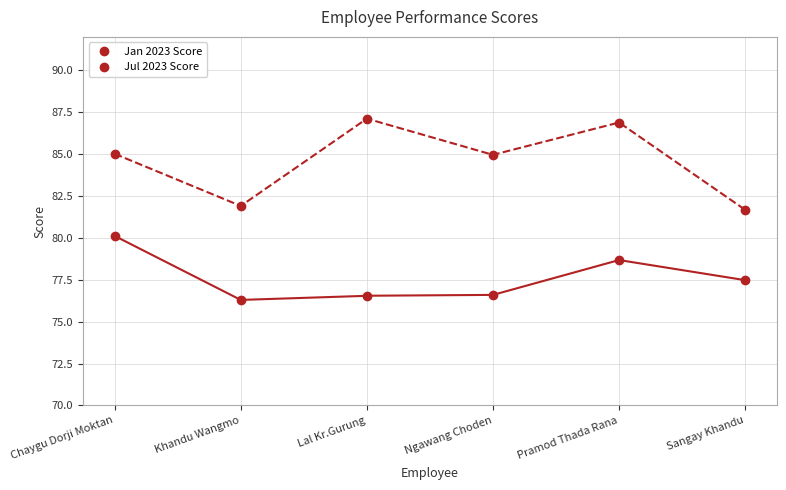

What position from the left is Sangay Khandu?

6